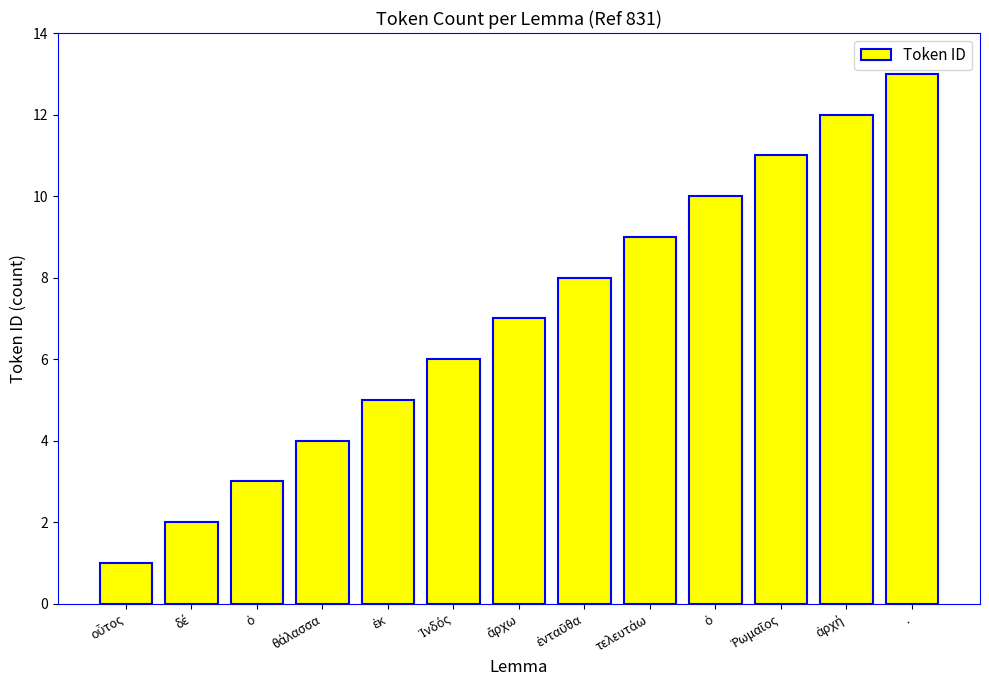

The chart shows a value of 3 at ὁ. True or false?

True